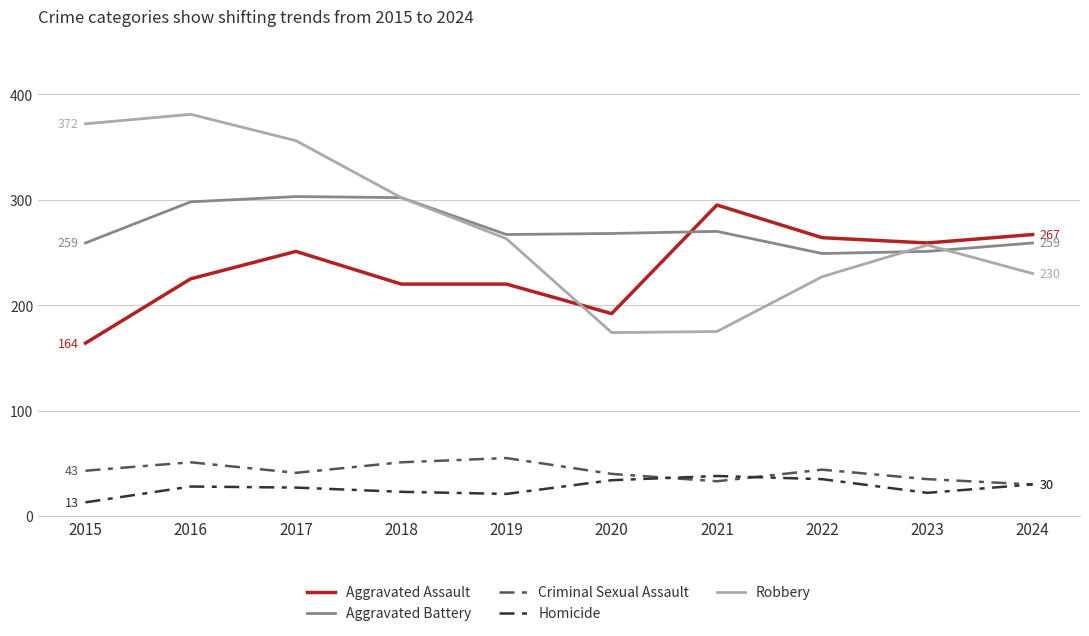

At which label does Aggravated Battery first exceed 268?

2016